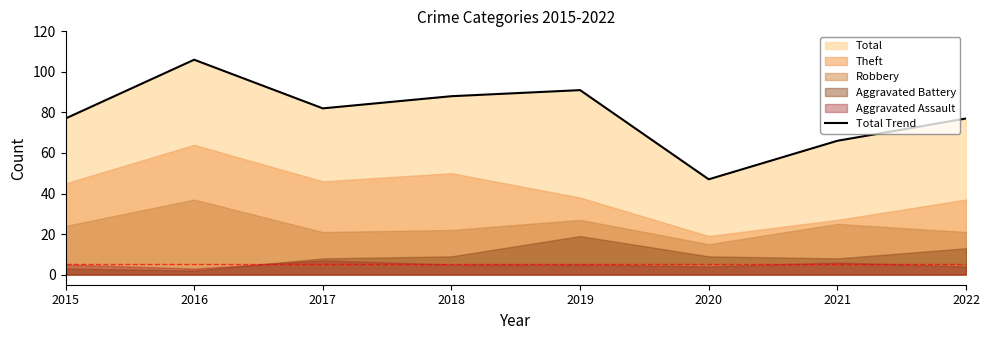

How many interior local peaks (higher than both neighbors) does the data have?

2